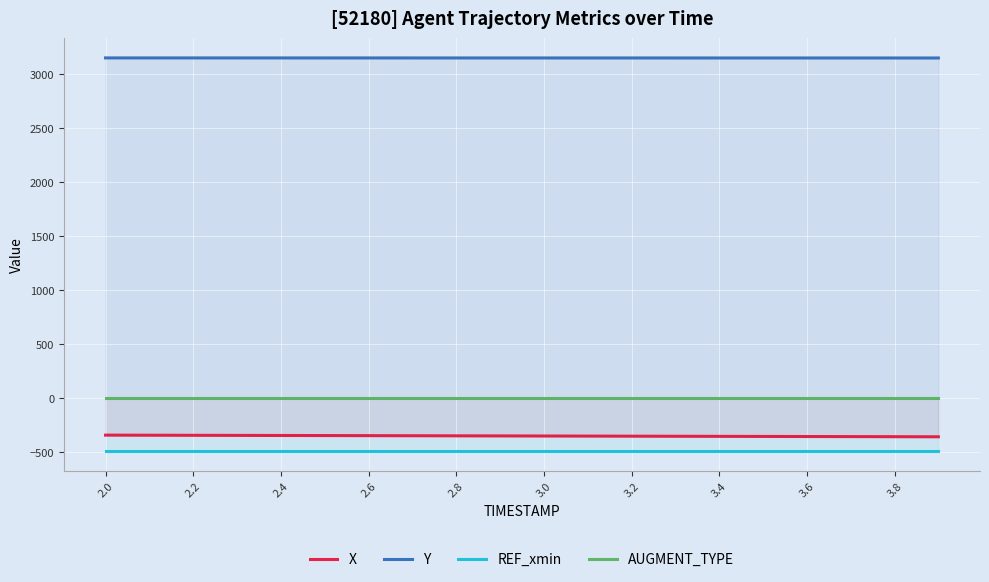

What is the smallest value displayed?

-493.0